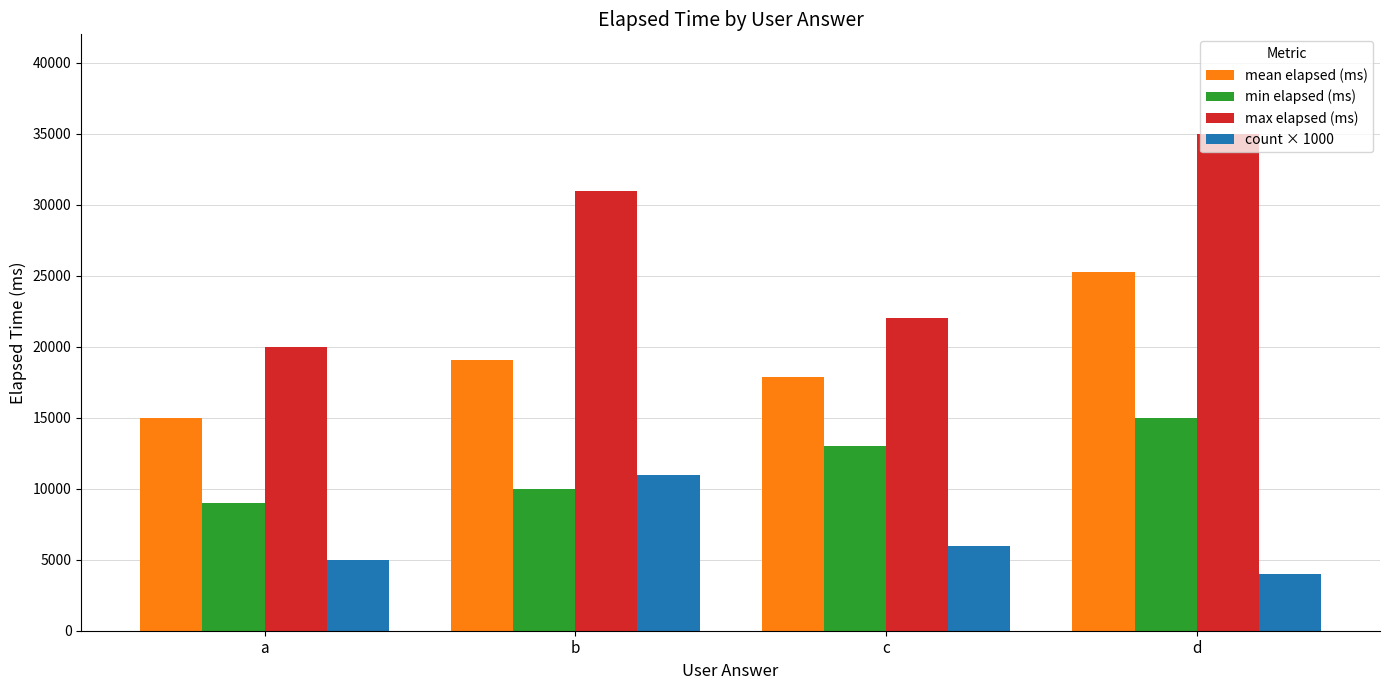

At which label is min elapsed (ms) closest to 12000?

c